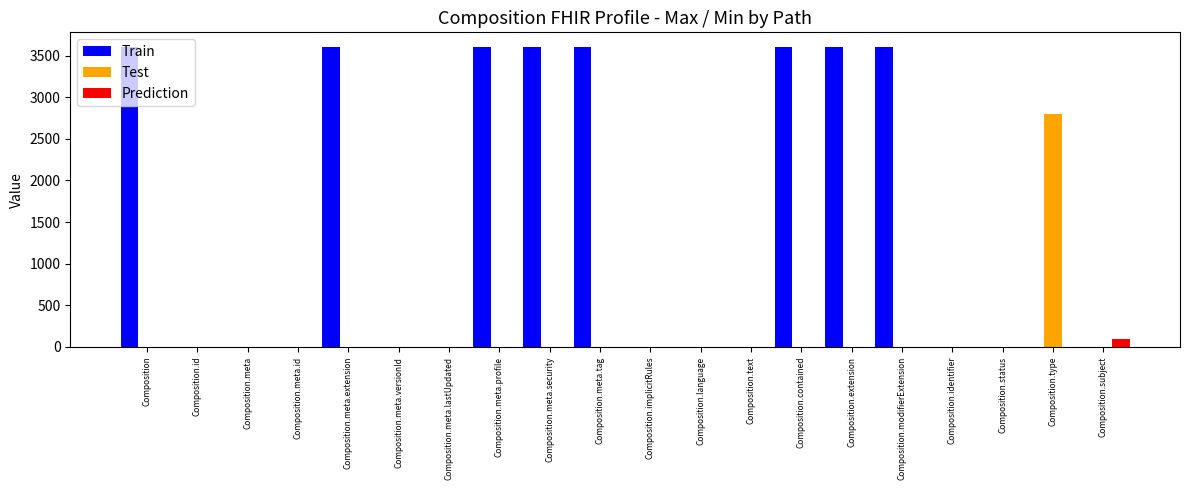

Reading right to left, extract all data points from this chart.

Train: Composition.subject=1	Composition.type=1	Composition.status=1	Composition.identifier=1	Composition.modifierExtension=3600	Composition.extension=3600	Composition.contained=3600	Composition.text=1	Composition.language=1	Composition.implicitRules=1	Composition.meta.tag=3600	Composition.meta.security=3600	Composition.meta.profile=3600	Composition.meta.lastUpdated=1	Composition.meta.versionId=1	Composition.meta.extension=3600	Composition.meta.id=1	Composition.meta=1	Composition.id=1	Composition=3600
Test: Composition.subject=0	Composition.type=2800	Composition.status=0	Composition.identifier=0	Composition.modifierExtension=0	Composition.extension=0	Composition.contained=0	Composition.text=0	Composition.language=0	Composition.implicitRules=0	Composition.meta.tag=0	Composition.meta.security=0	Composition.meta.profile=0	Composition.meta.lastUpdated=0	Composition.meta.versionId=0	Composition.meta.extension=0	Composition.meta.id=0	Composition.meta=0	Composition.id=0	Composition=0
Prediction: Composition.subject=100	Composition.type=0	Composition.status=0	Composition.identifier=0	Composition.modifierExtension=0	Composition.extension=0	Composition.contained=0	Composition.text=0	Composition.language=0	Composition.implicitRules=0	Composition.meta.tag=0	Composition.meta.security=0	Composition.meta.profile=0	Composition.meta.lastUpdated=0	Composition.meta.versionId=0	Composition.meta.extension=0	Composition.meta.id=0	Composition.meta=0	Composition.id=0	Composition=0